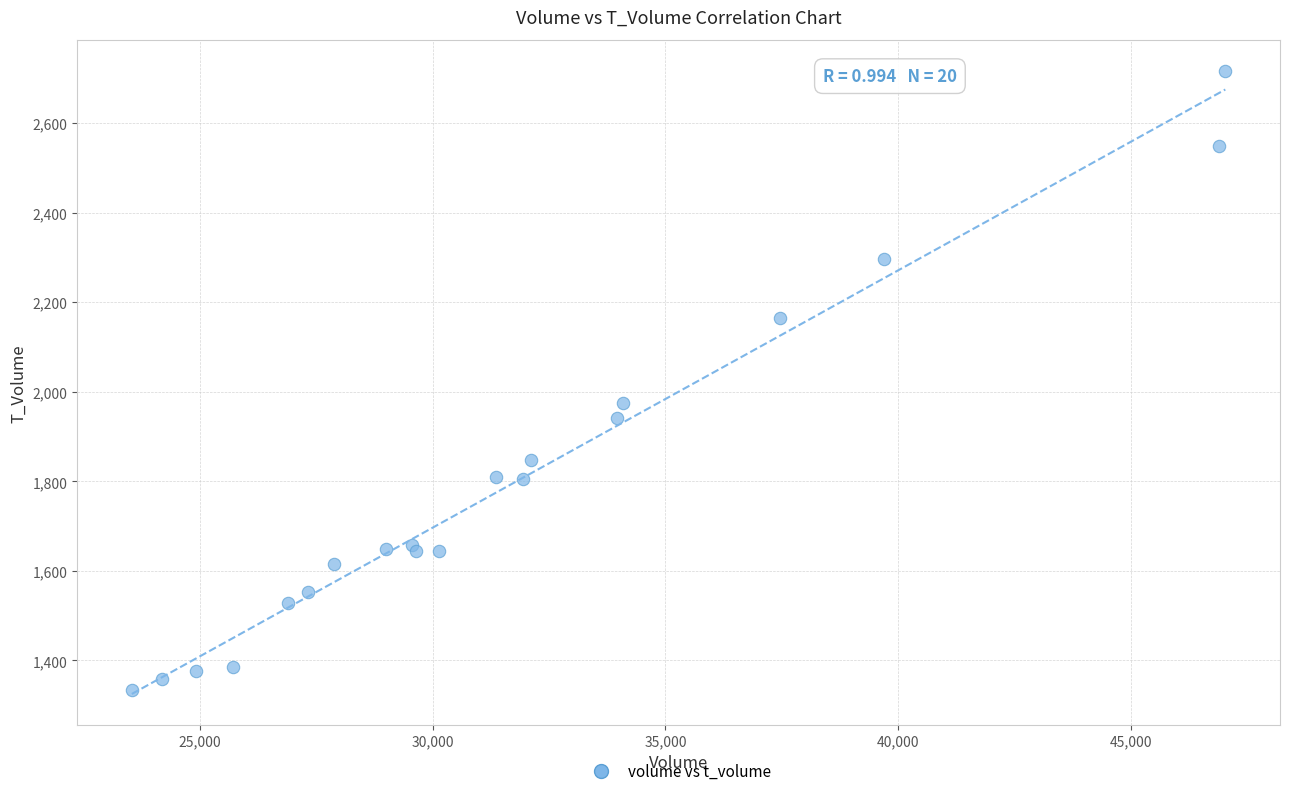

What Y value in the scatter plot is closest to 2025?

1974